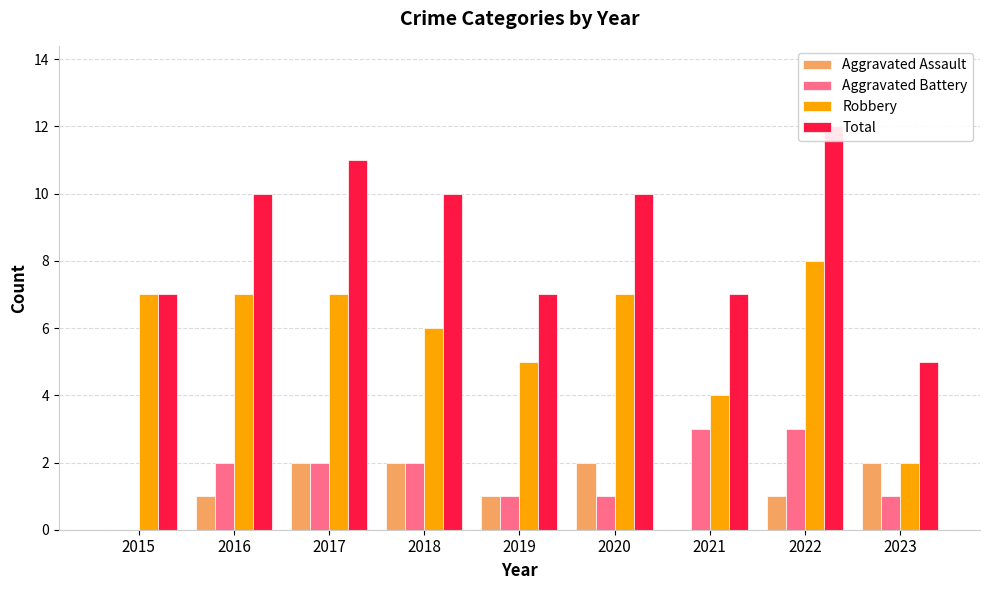

What is the value of the Aggravated Assault bar at the 8th from the left?

1